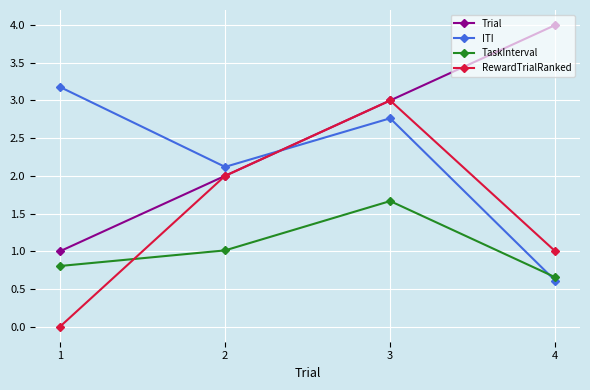

Which category has the highest value across all series?

4